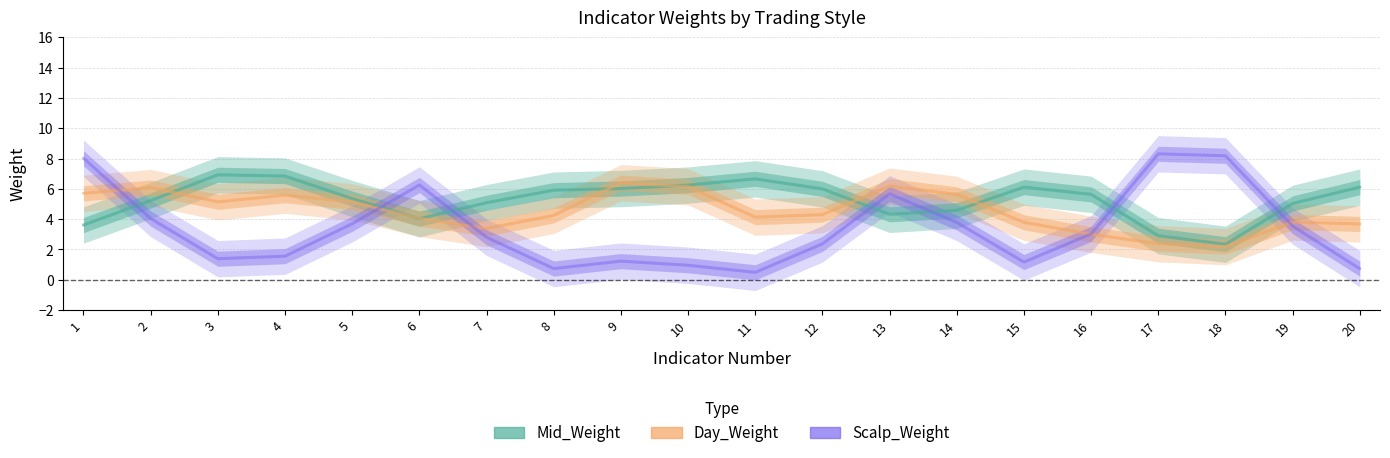

Reading left to right, what are all the values shown in this chart?

Mid_Weight: 3.6	5.2	6.9	6.8	5.4	4.0	5.1	5.9	6.0	6.2	6.7	6.0	4.3	4.6	6.1	5.6	2.9	2.3	5.0	6.1
Day_Weight: 5.7	6.1	5.1	5.6	5.1	4.0	3.4	4.3	6.4	6.1	4.1	4.3	6.2	5.6	3.8	3.0	2.4	2.2	3.8	3.7
Scalp_Weight: 8.0	4.0	1.4	1.6	3.7	6.3	2.8	0.7	1.2	1.0	0.5	2.4	5.7	3.8	1.2	3.0	8.3	8.2	3.5	0.7